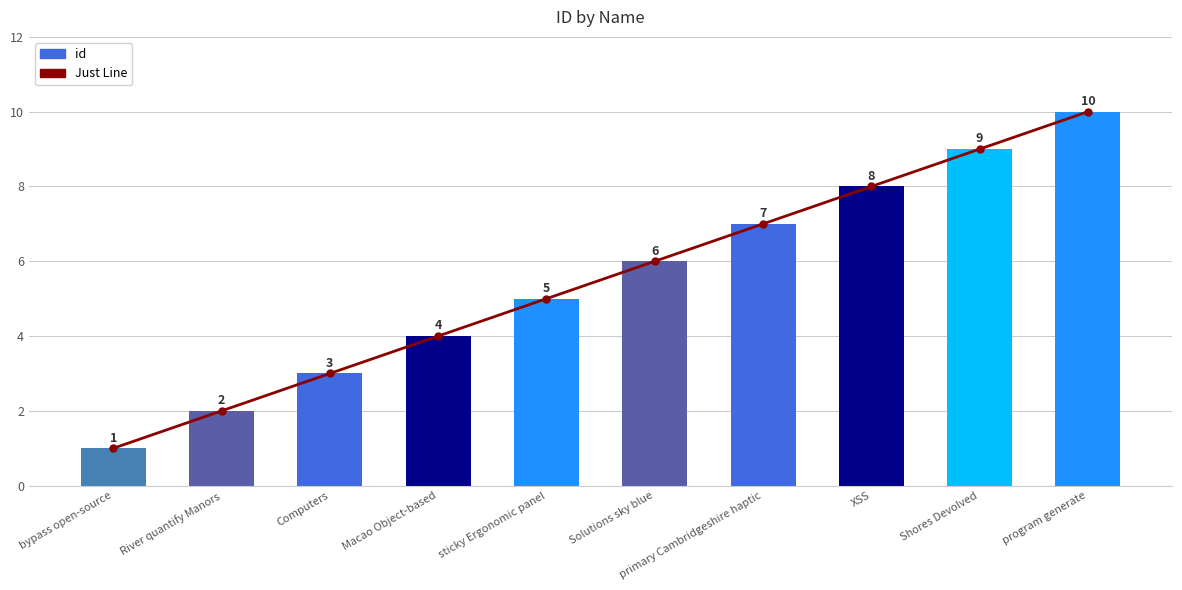

The Just Line series shows 9 at Shores Devolved. True or false?

True